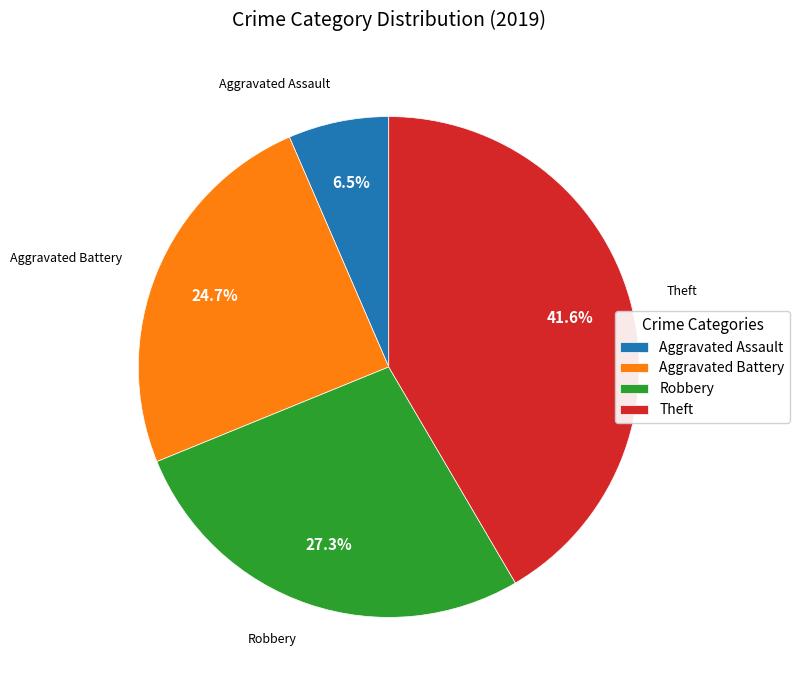

Is there any slice that represents more than half of the pie?

No